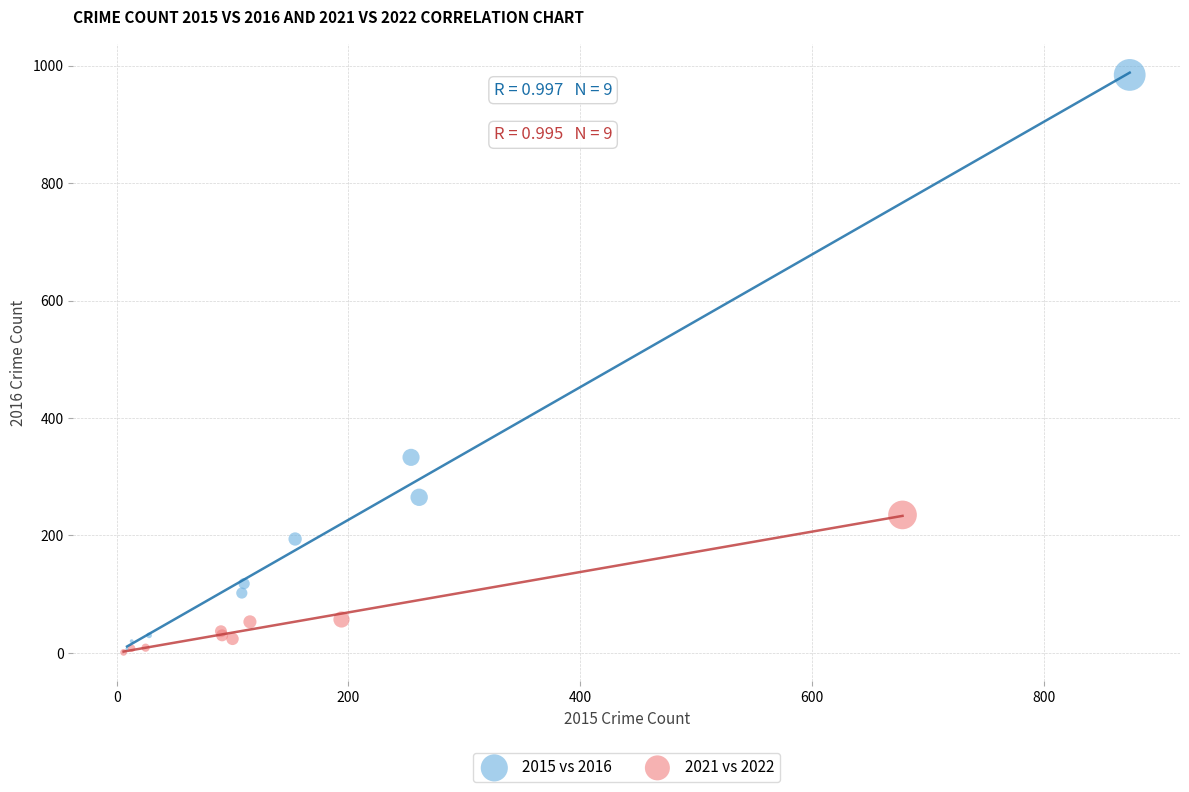

Which series has the largest Y range (max minus min)?

2015 vs 2016